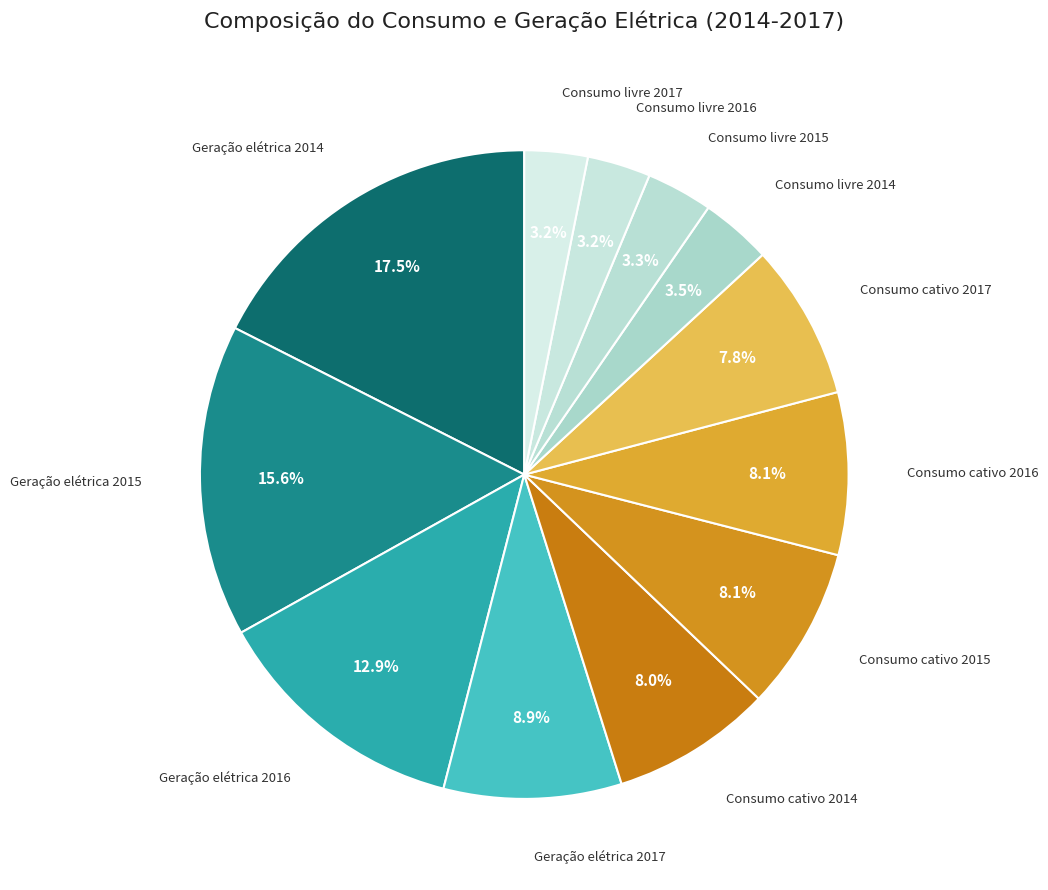

To the nearest percent, what is the difference between the Geração elétrica 2016 and Consumo livre 2017 slice percentages?

10%